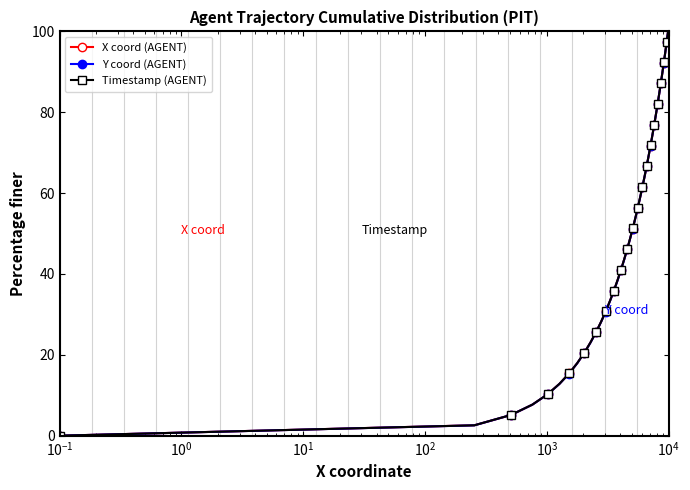

What is the sum of all Timestamp (AGENT) values?

2000.0